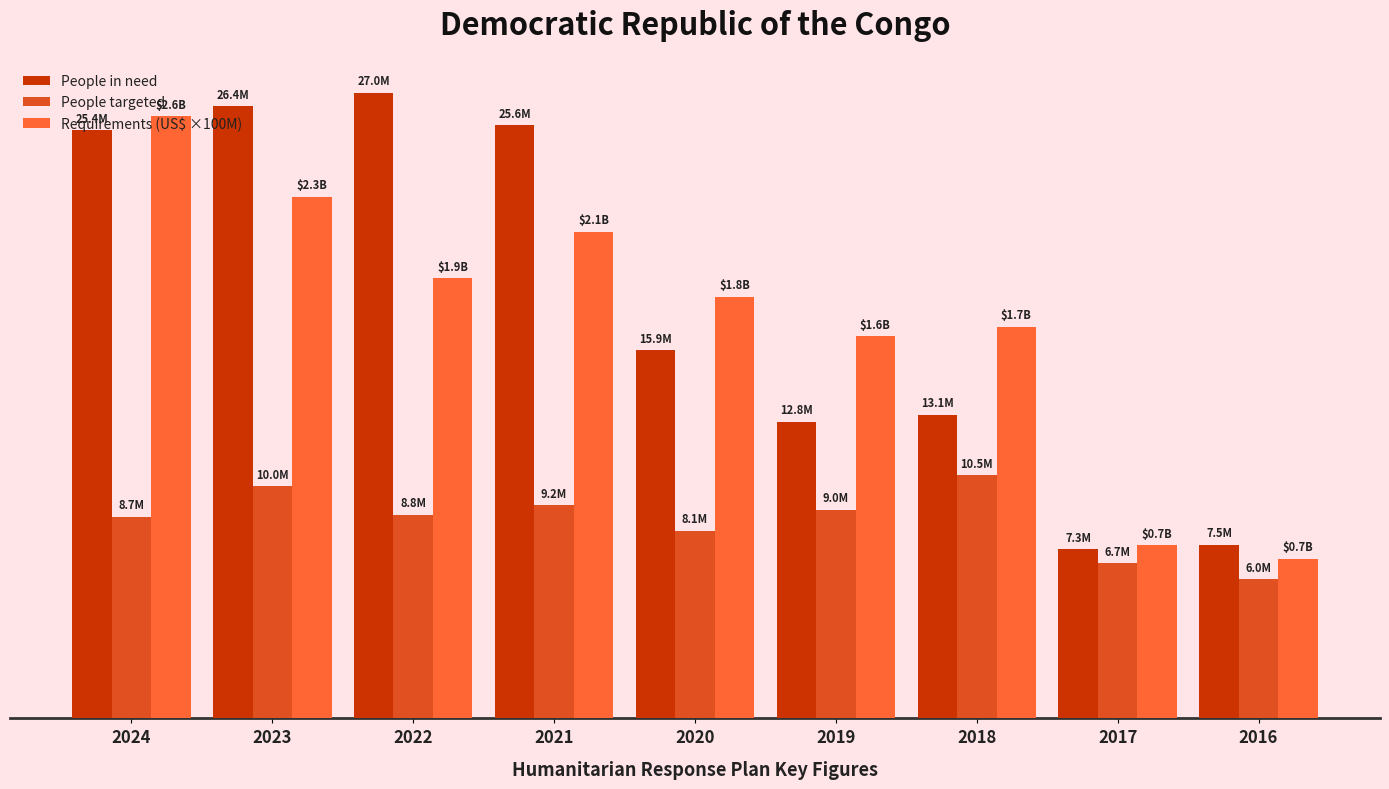

Does the chart contain any negative values?

No